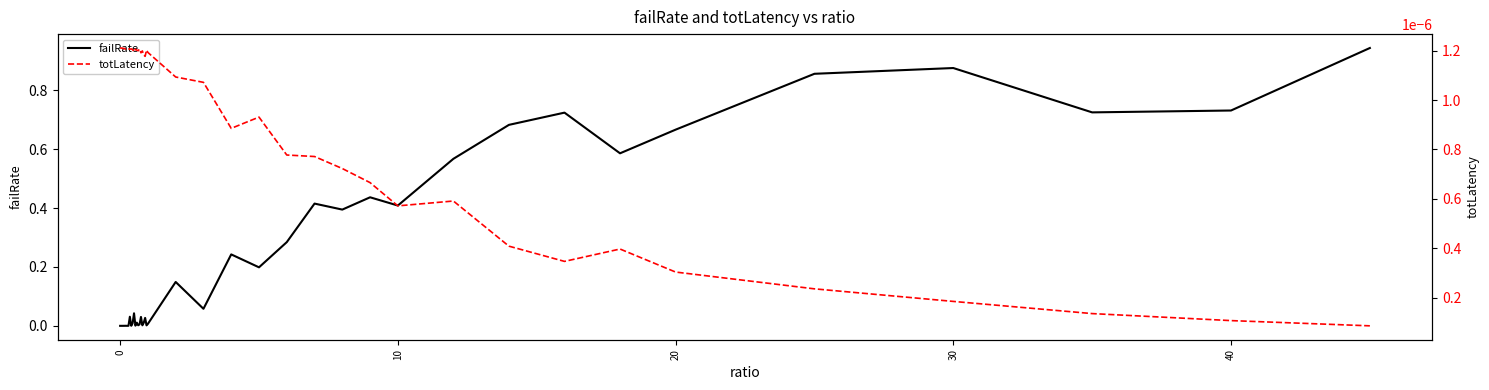

At 10, list the series in order from smallest to largest.

totLatency, failRate